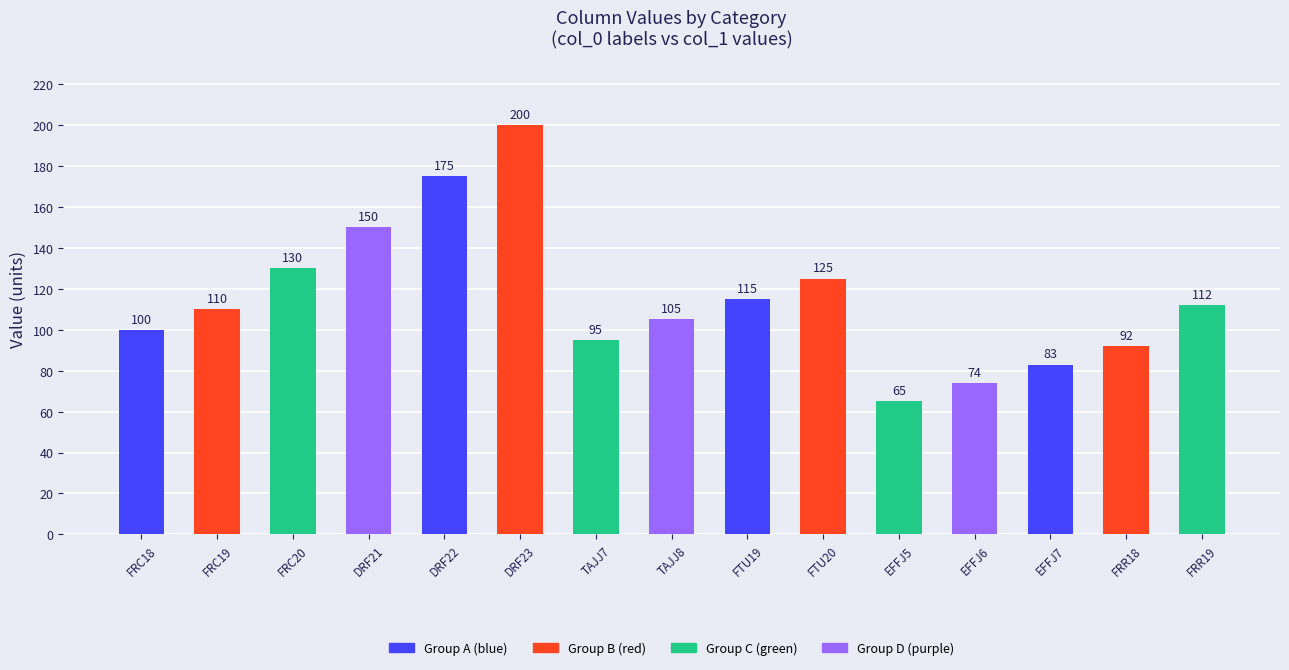

The chart shows a value of 100 at FRC18. True or false?

True